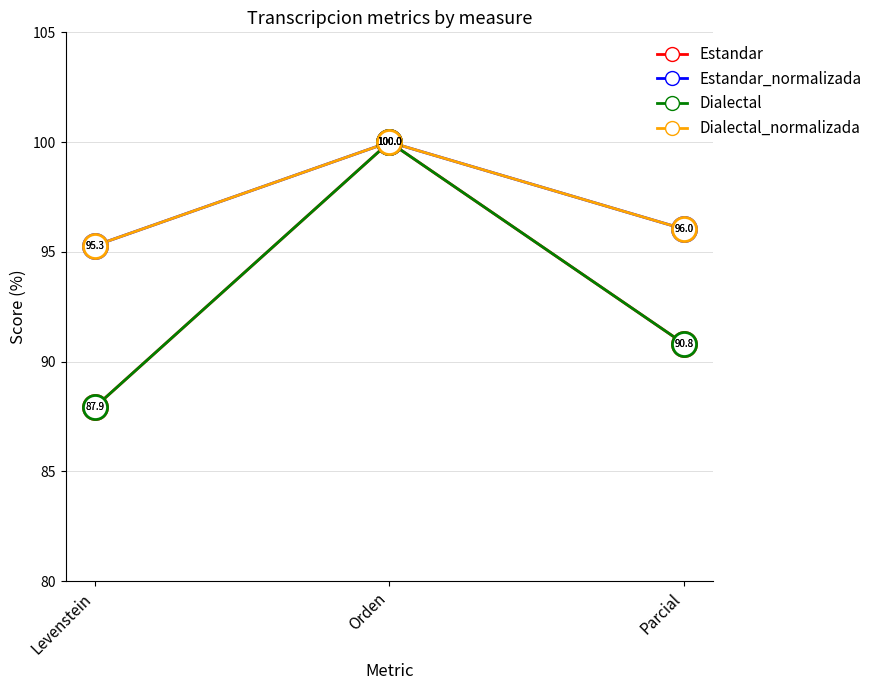

Is the value of Estandar at Levenstein greater than the value of Dialectal at Orden?

No